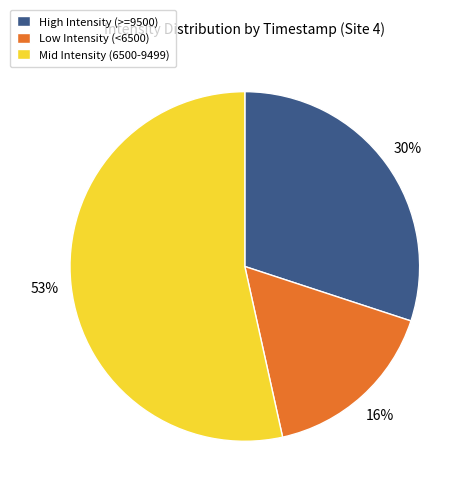

To the nearest percent, what percentage of the pie is Low Intensity (<6500)?

16%